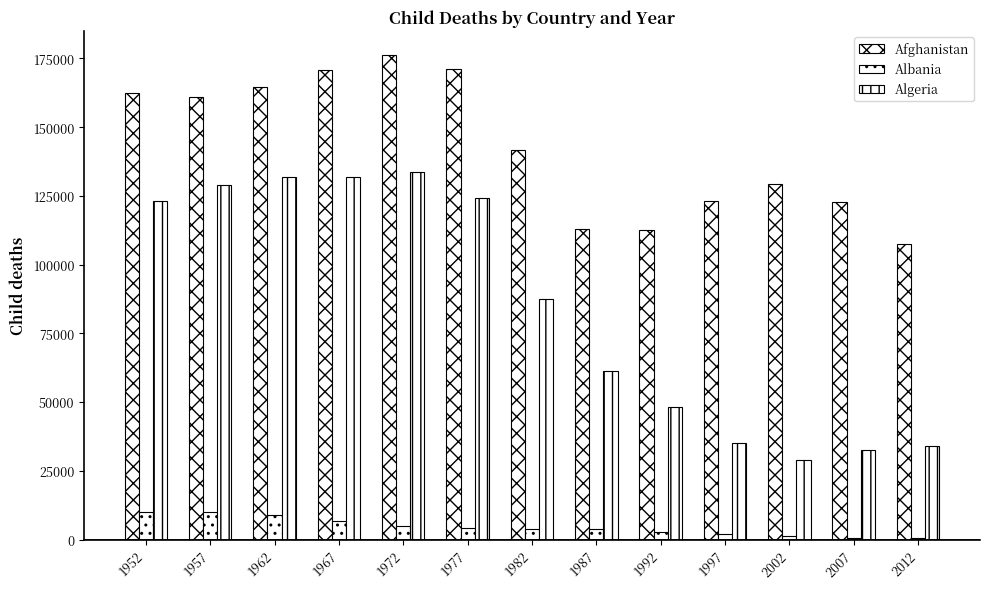

Reading left to right, list all the values displayed in this chart.

Afghanistan: 162409	160934	164749	170610	176176	171014	141705	112872	112662	123303	129347	122767	107378
Albania: 9937	10150	8781	6743	5053	4090	3933	3692	2719	1840	1141	610	600
Algeria: 123035	129110	131842	131924	133715	124307	87417	61186	48364	35102	28980	32610	34028